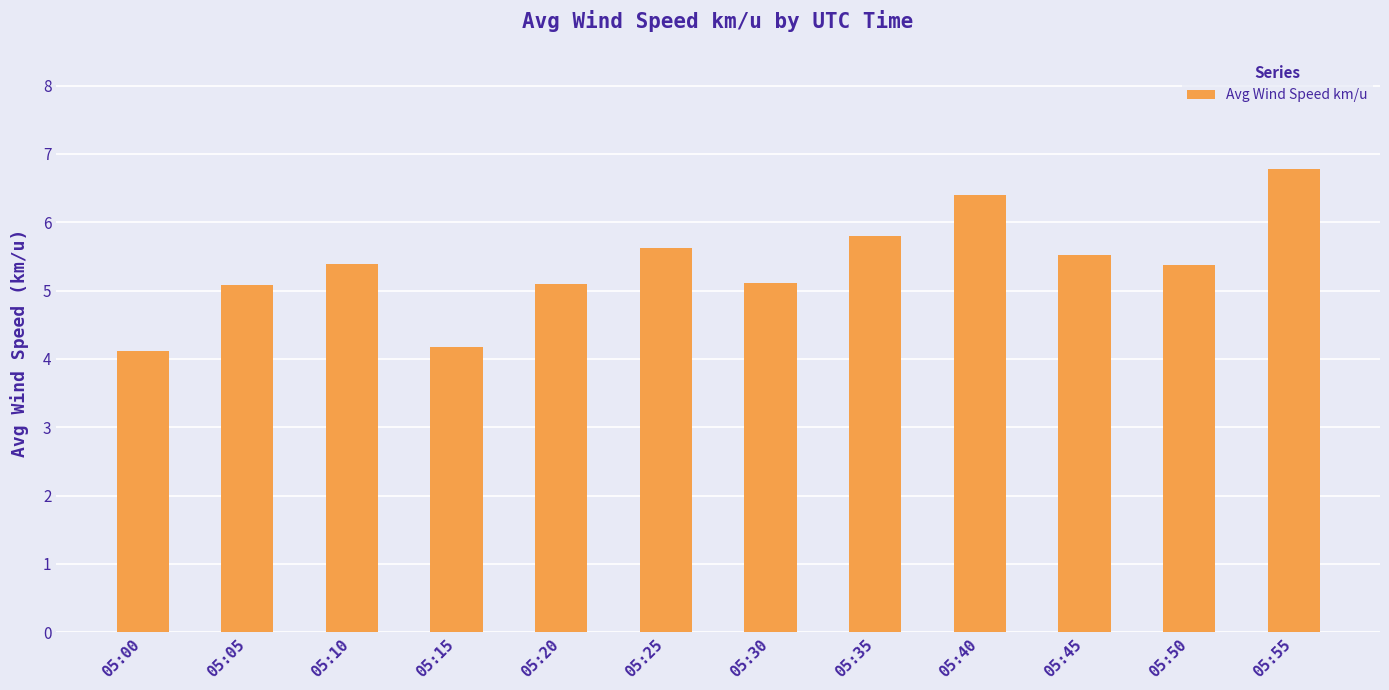

Which label corresponds to the largest value in the chart?

05:55